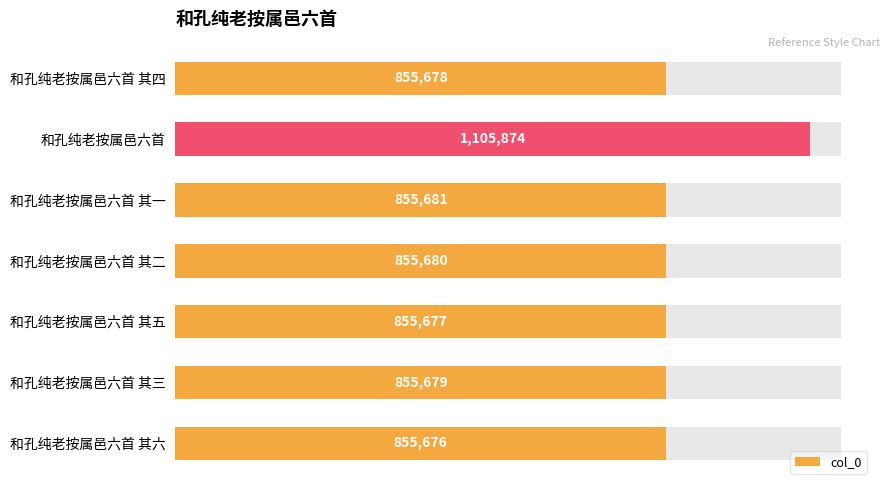

List the labels in order of value, largest first.

和孔纯老按属邑六首, 和孔纯老按属邑六首 其一, 和孔纯老按属邑六首 其二, 和孔纯老按属邑六首 其三, 和孔纯老按属邑六首 其四, 和孔纯老按属邑六首 其五, 和孔纯老按属邑六首 其六